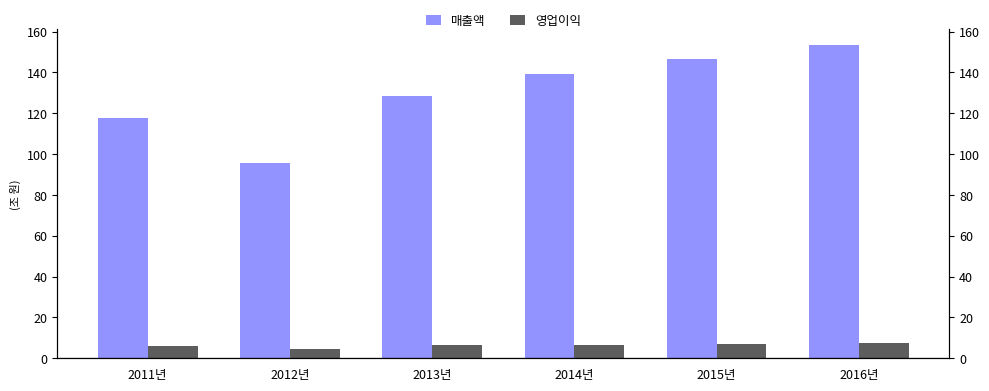

At how many categories does at least one series exceed 32?

6